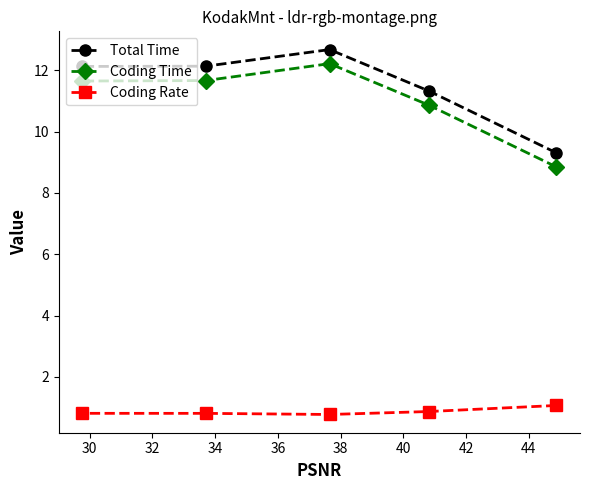

What is the difference between the maximum and minimum values in the Total Time series?

3.4